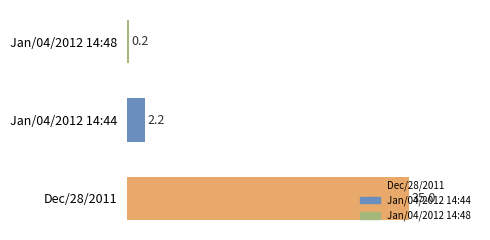

What is the sum of the values at Jan/04/2012 14:44 and Jan/04/2012 14:48?

2.4